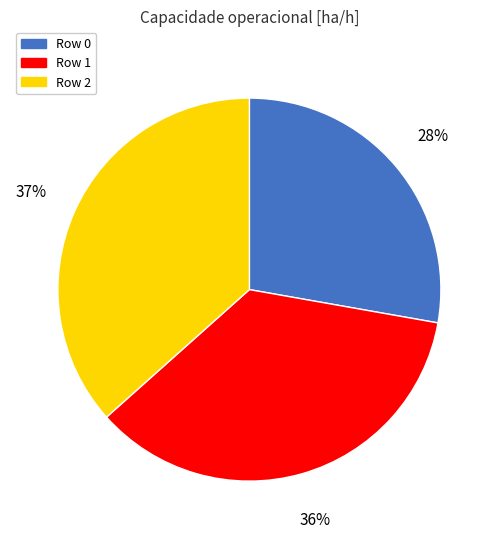

Which slice is the largest?

Row 2